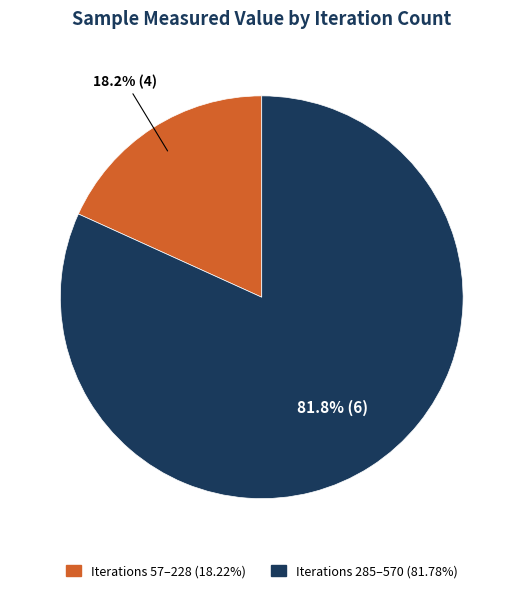

Is there a majority slice in this chart?

Yes